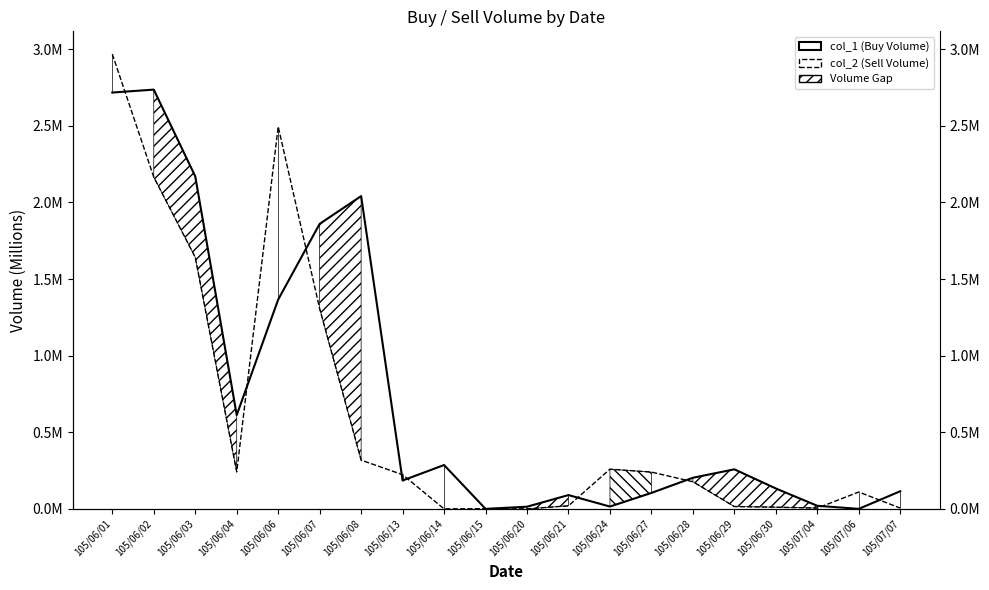

Which category has the lowest value across all series?

105/06/15